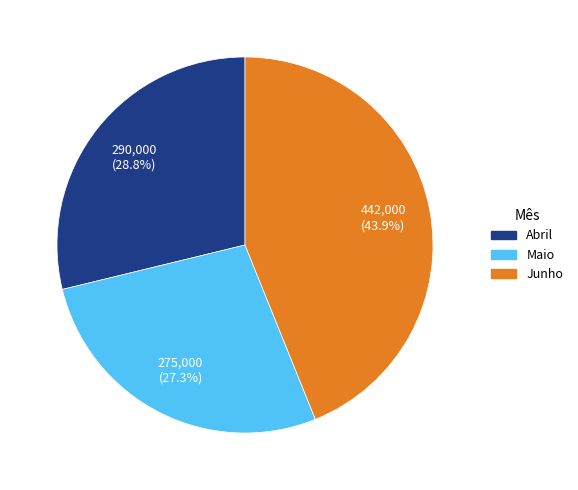

To the nearest percent, what is the combined percentage of Abril and Junho?

73%